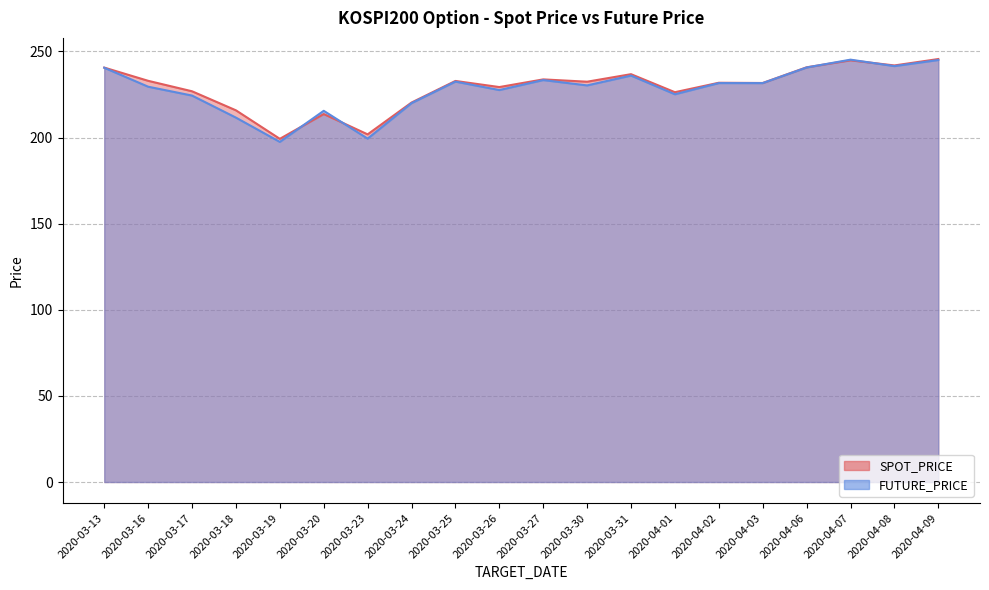

Is the value of SPOT_PRICE at 2020-03-18 greater than the value of FUTURE_PRICE at 2020-03-24?

No